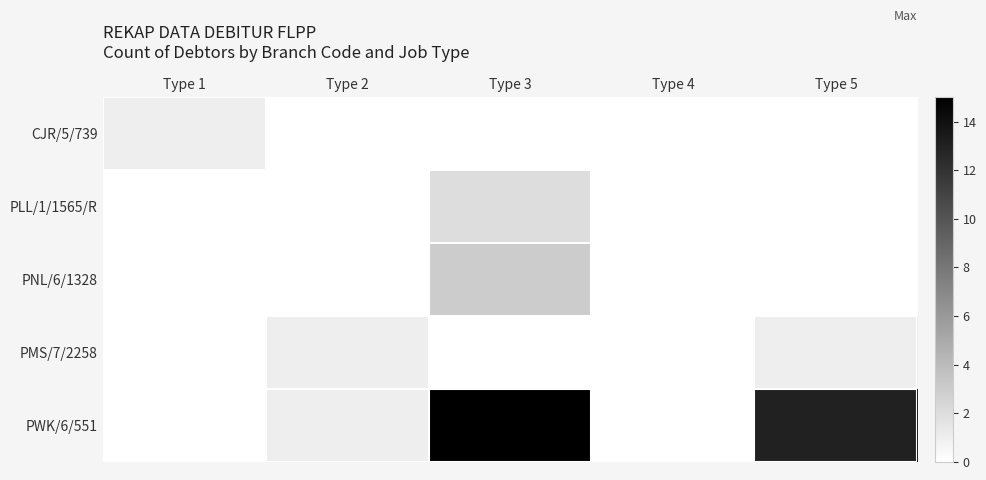

Which series has the largest total across all categories?

PWK/6/551